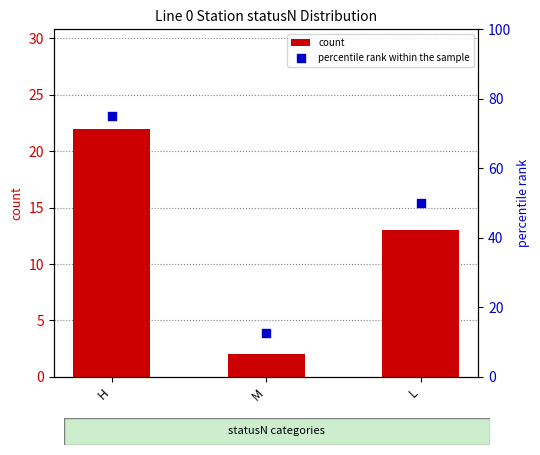

Which series has the largest total across all categories?

percentile rank within the sample